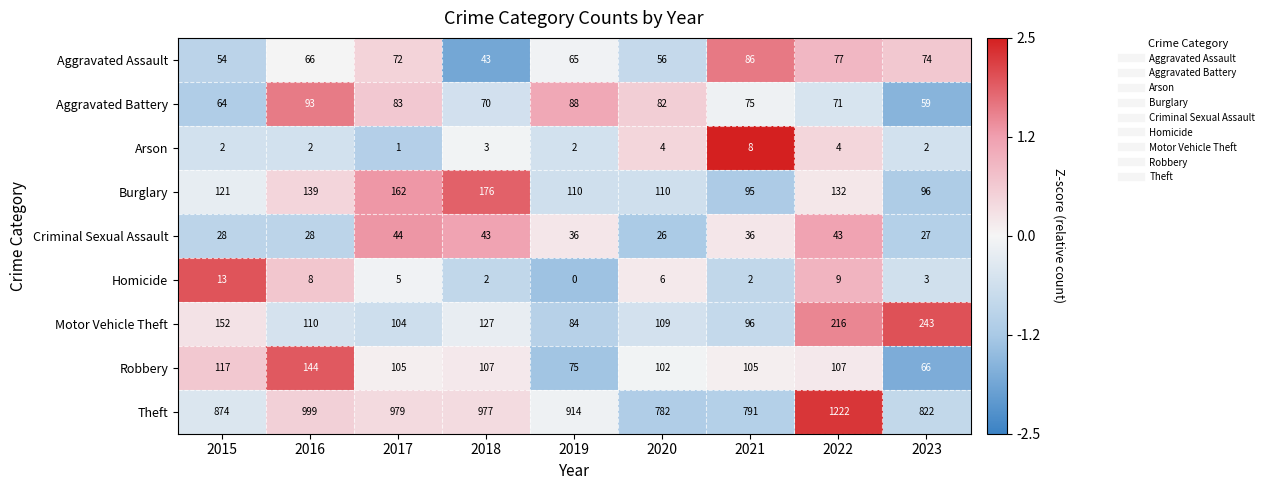

What is the spread (max minus min) of values at 2023?

820